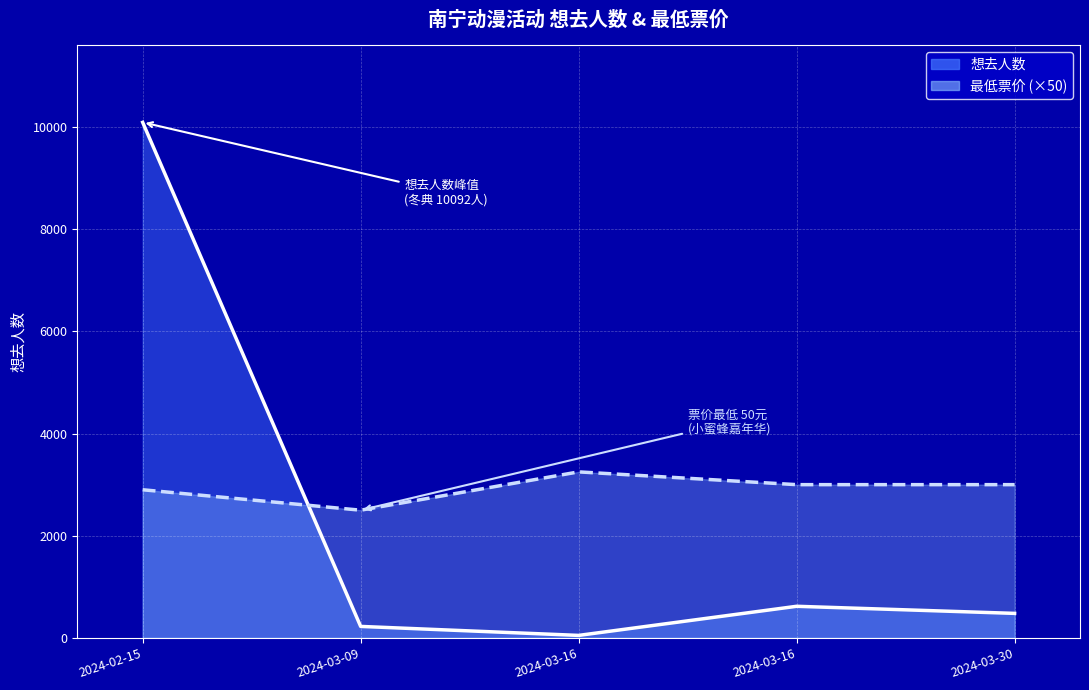

Which has a higher value, 2024-02-15 or 2024-03-30?

2024-02-15